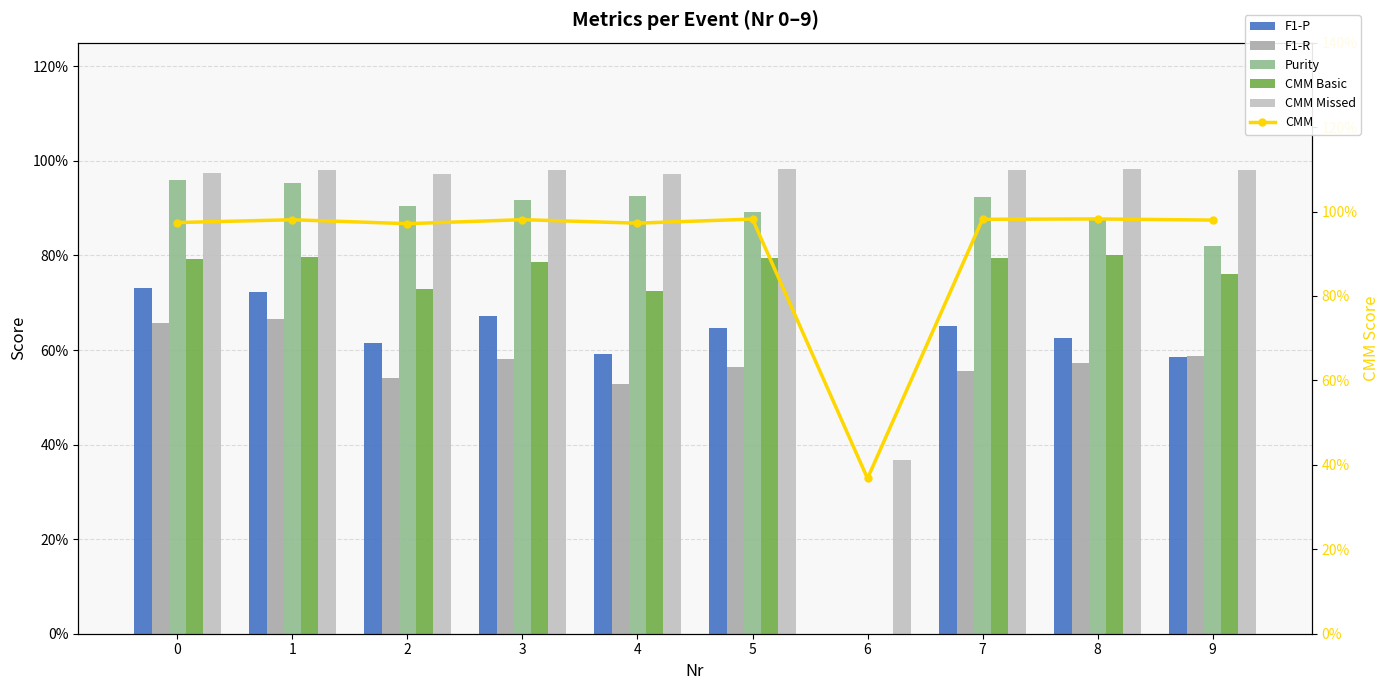

Are the bars horizontal?

No